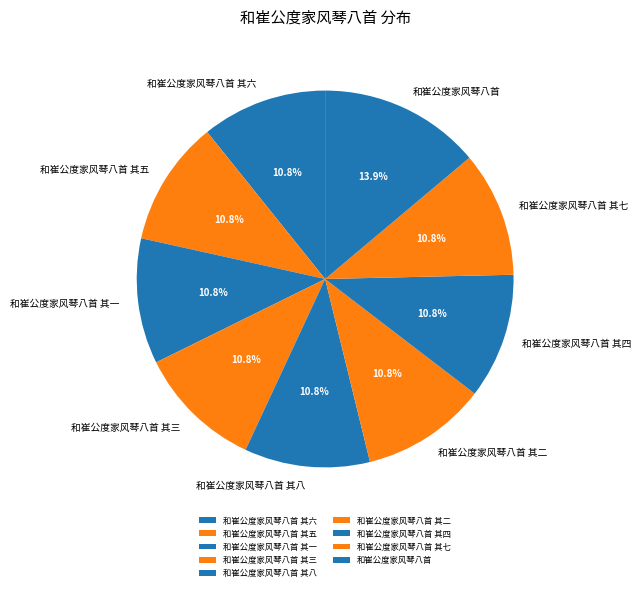

Which category has the biggest portion of the pie?

和崔公度家风琴八首